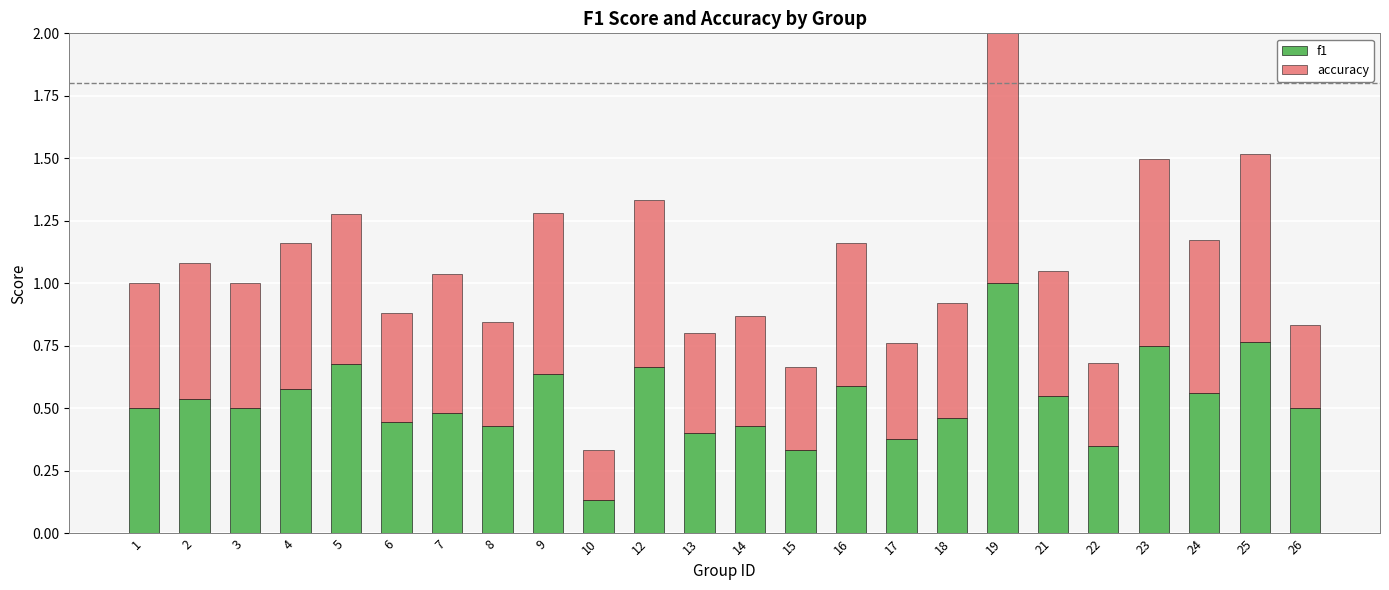

What is the difference between the maximum and minimum values in the f1 series?

0.9